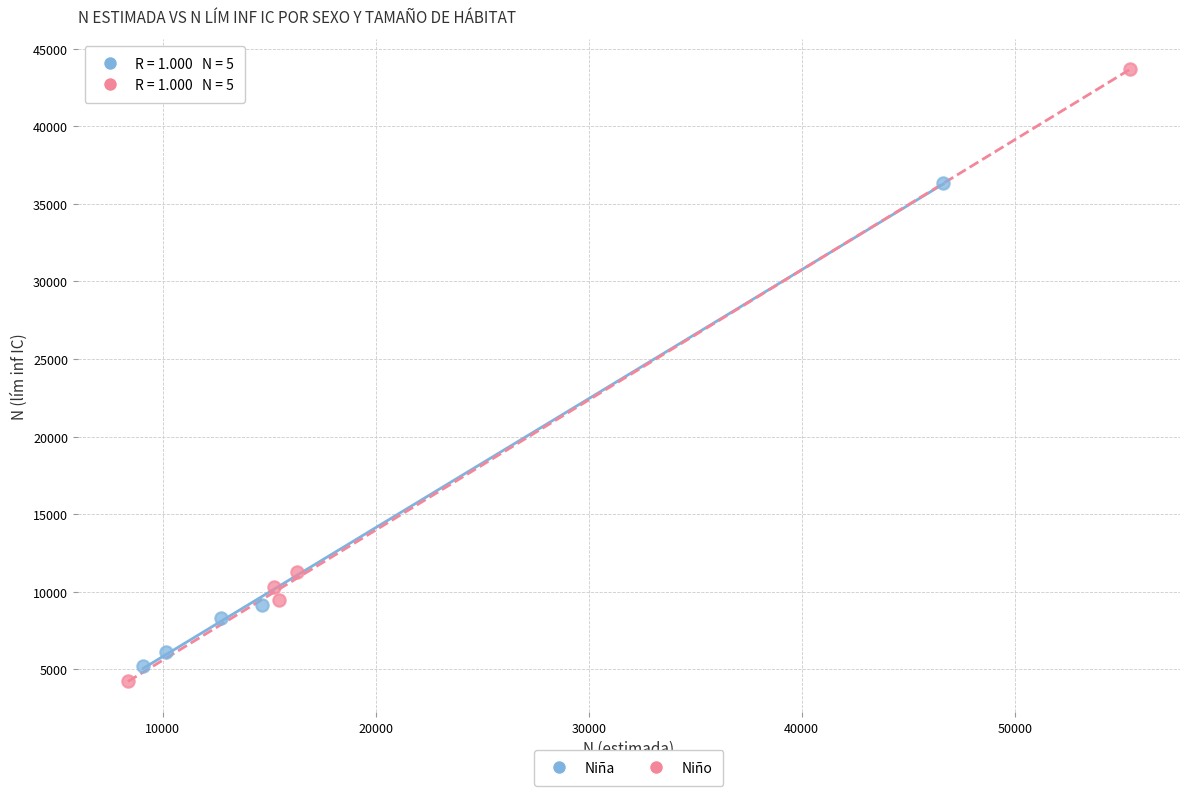

Which series contains the highest Y value?

Niño